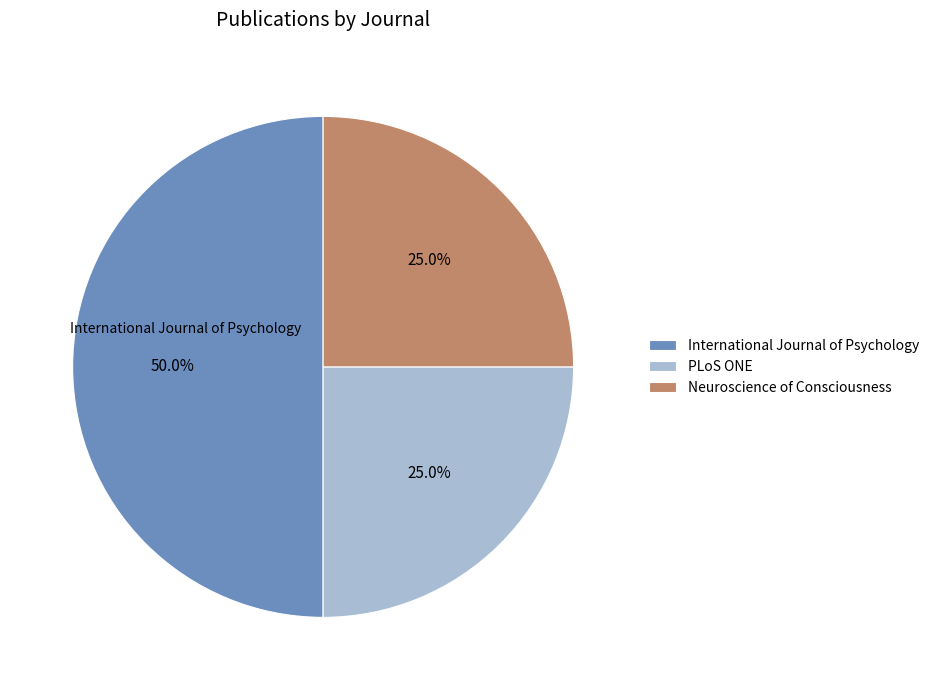

To the nearest percent, what is the difference between the PLoS ONE and International Journal of Psychology slice percentages?

25%